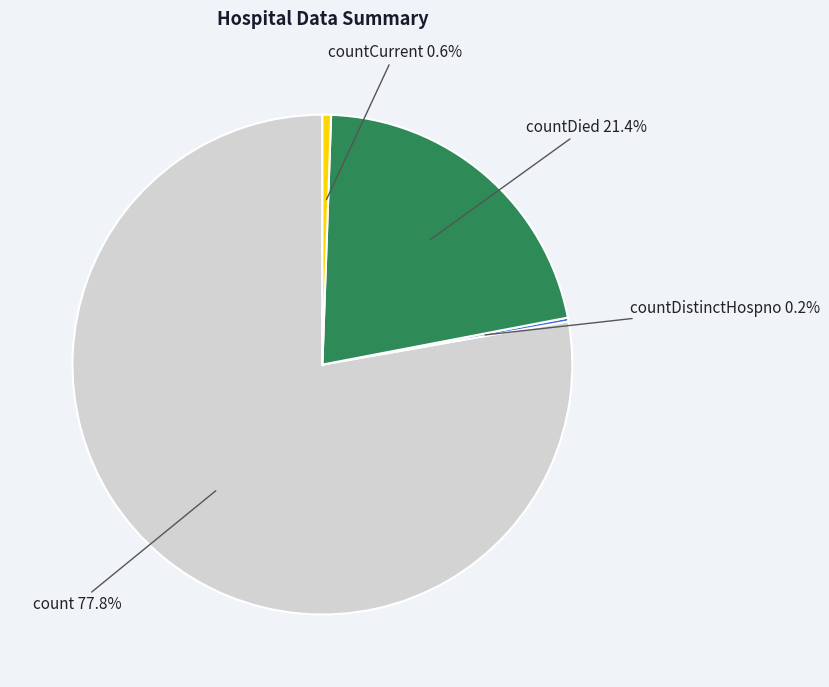

Is there a majority slice in this chart?

Yes